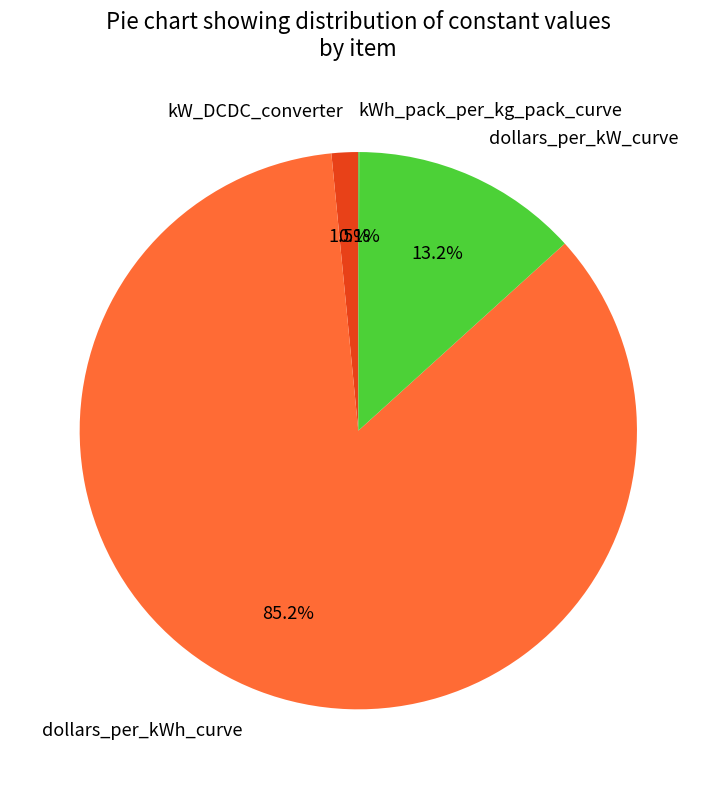

How much of the chart is everything except dollars_per_kWh_curve?

14.8%